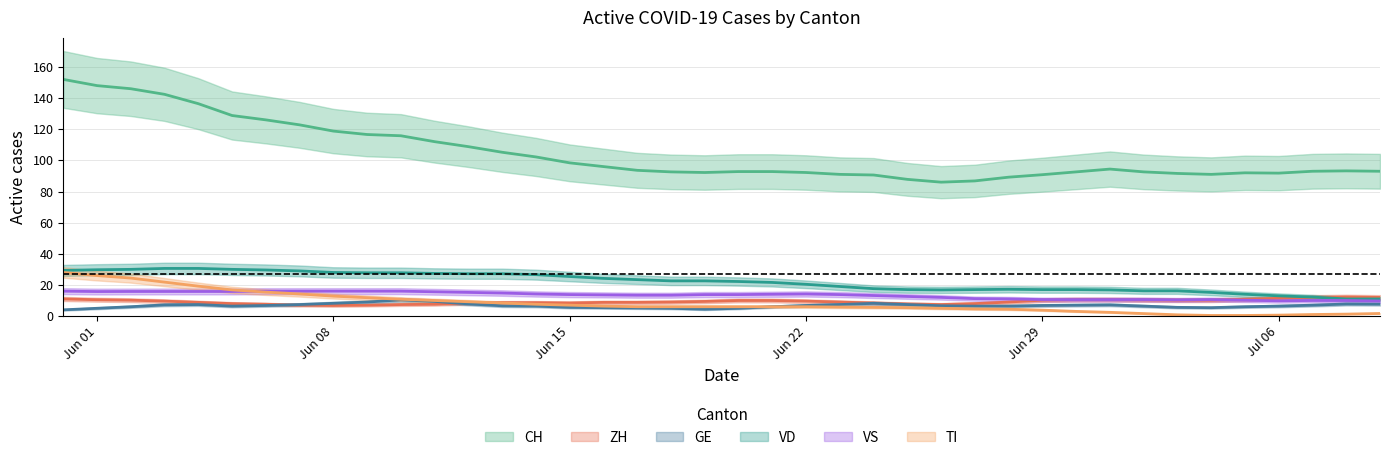

How many categories are shown in the chart?

40